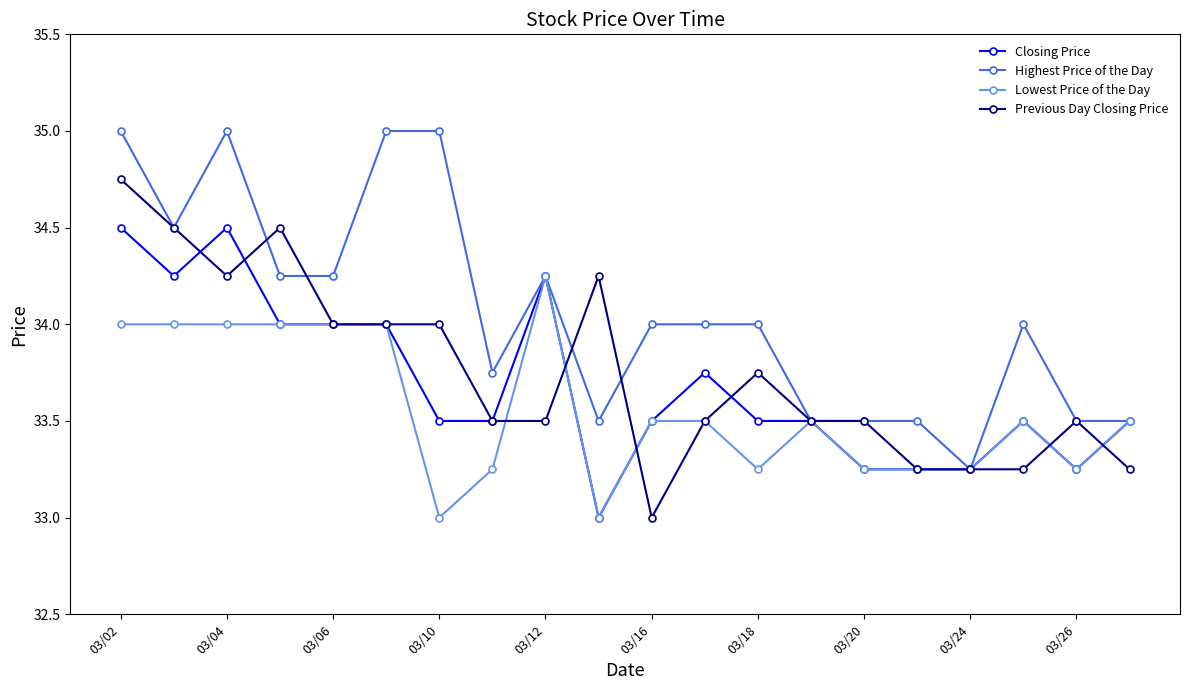

Rank the series by their maximum value, from highest to lowest.

Highest Price of the Day, Previous Day Closing Price, Closing Price, Lowest Price of the Day